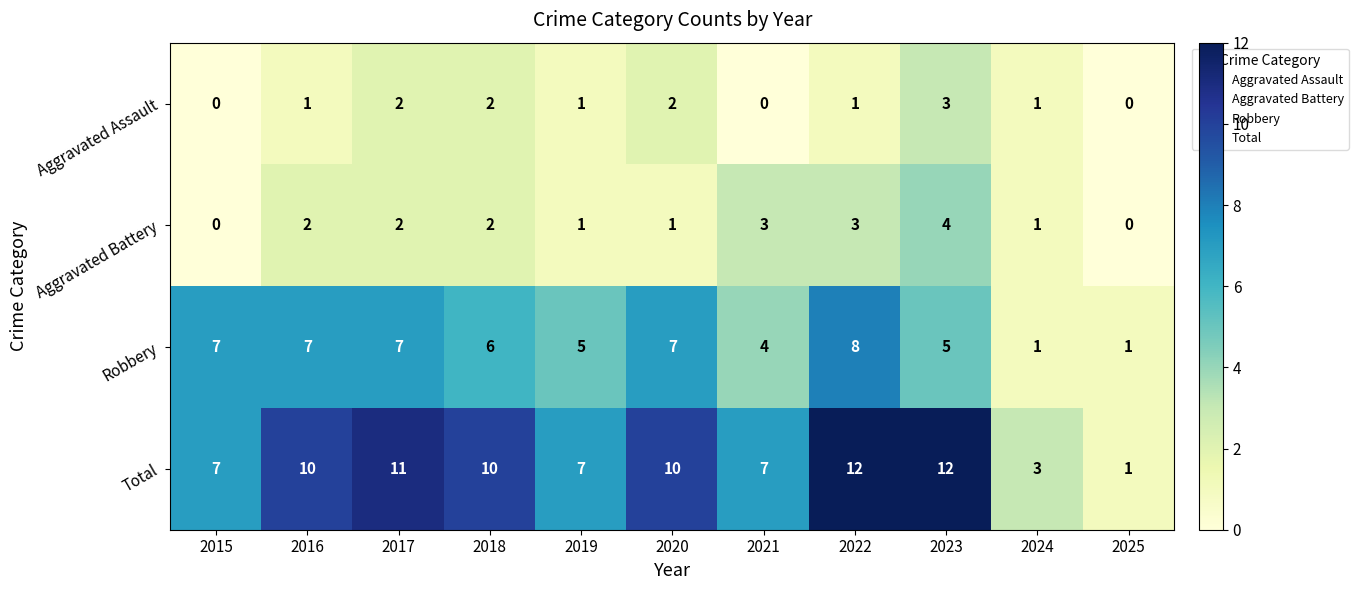

The value of Robbery at 2017 is 4. True or false?

False